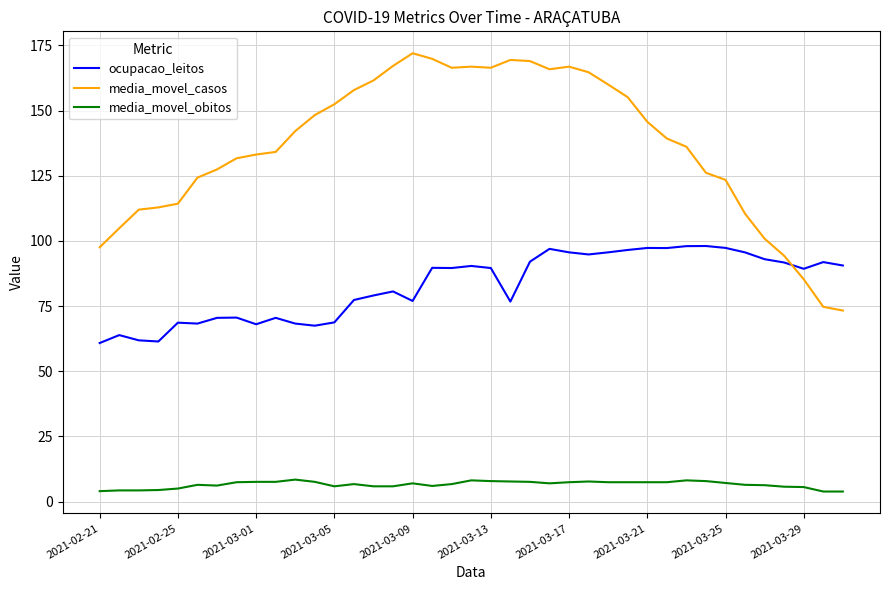

What is the maximum value for media_movel_obitos?

8.4